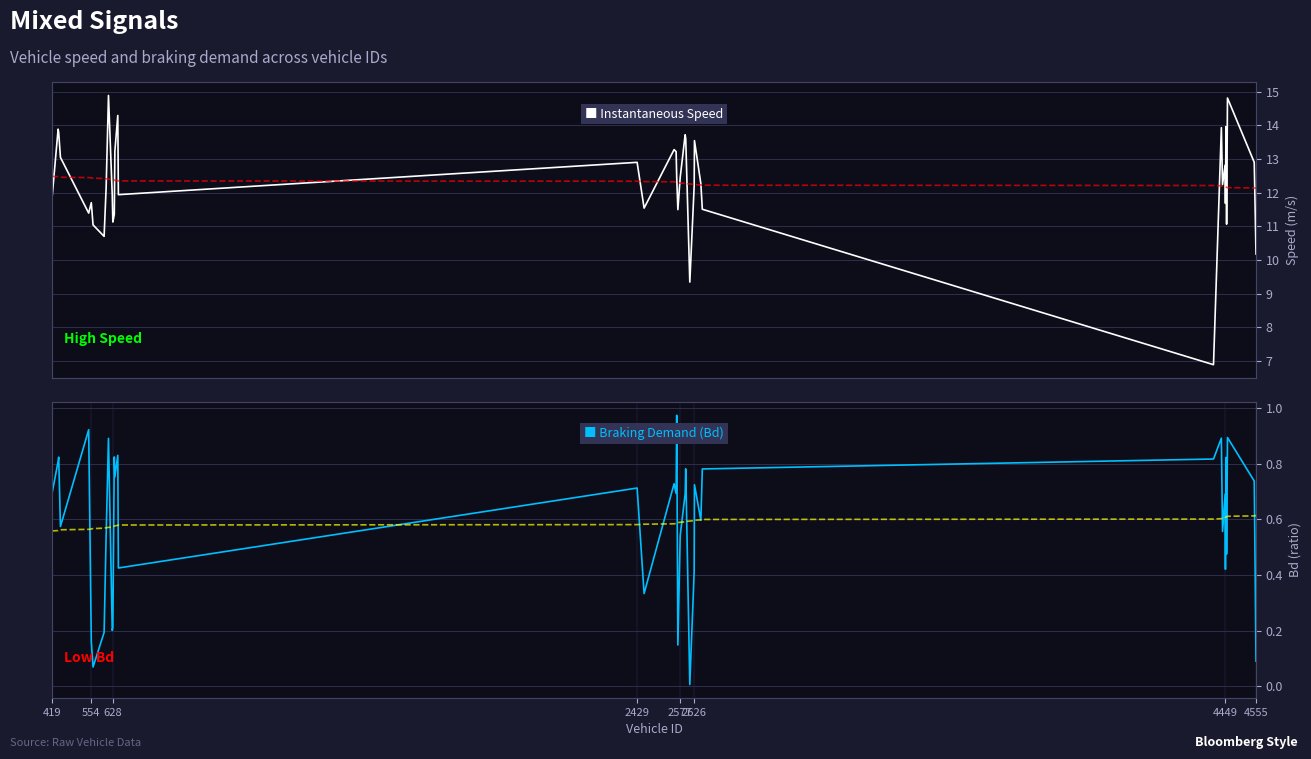

In instspeed, how many points are higher than both neighbors (excluding endpoints)?

12